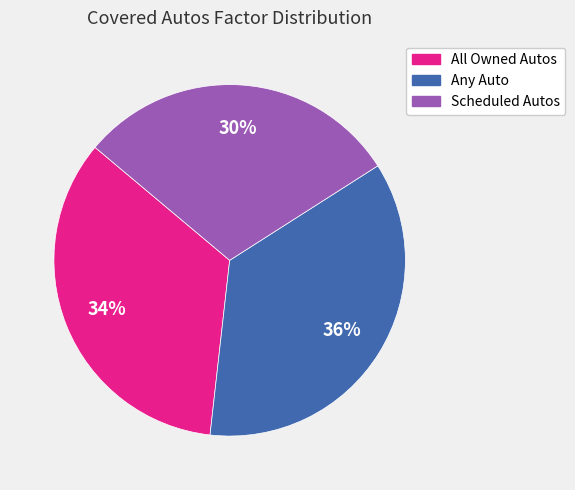

Approximately how many times larger is the value at Scheduled Autos compared to All Owned Autos?

0.9